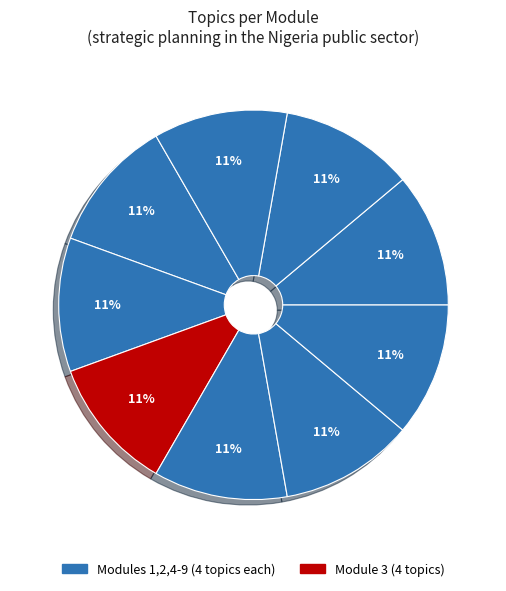

Is there any slice that represents more than half of the pie?

No